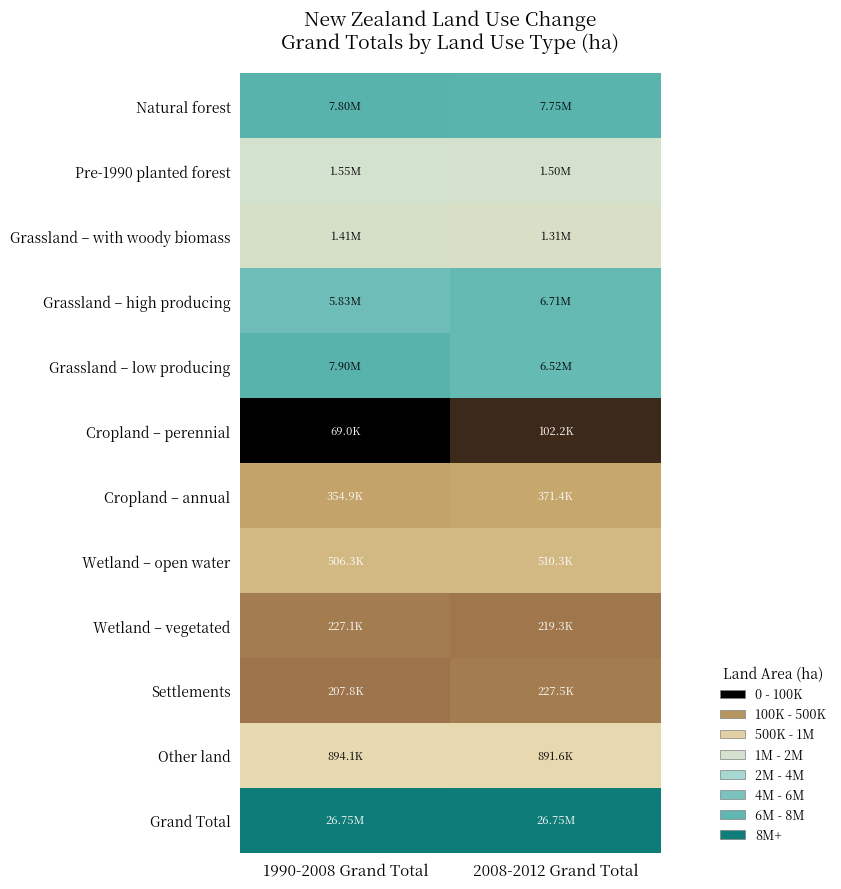

Between 2008-2012 Grand Total and 1990-2008 Grand Total, which is larger?

1990-2008 Grand Total